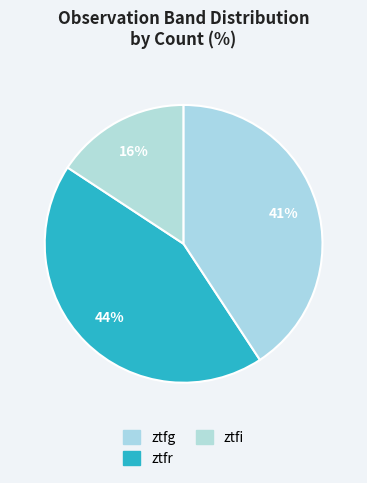

Is it true that ztfg is 41% of the pie?

True